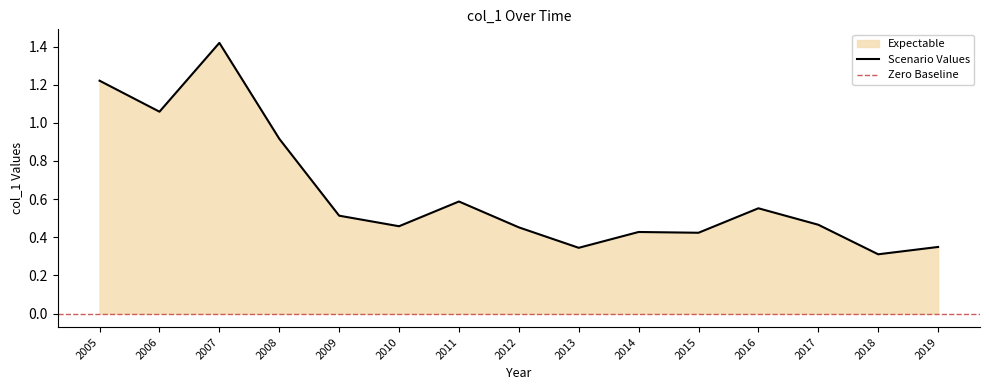

Is it true that Scenario Values equals 0.2 at 2012?

False